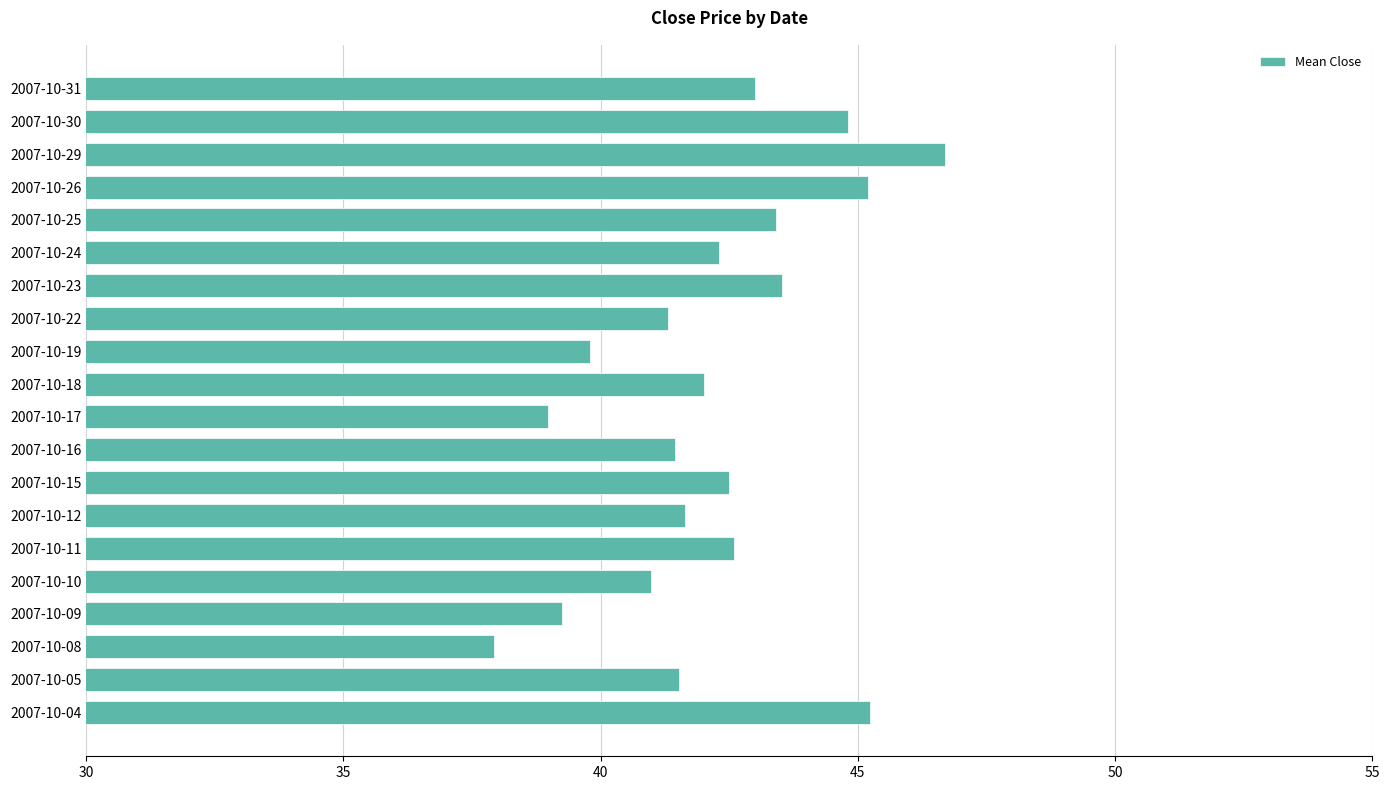

What is the change in value from 2007-10-11 to 2007-10-30?

+2.2